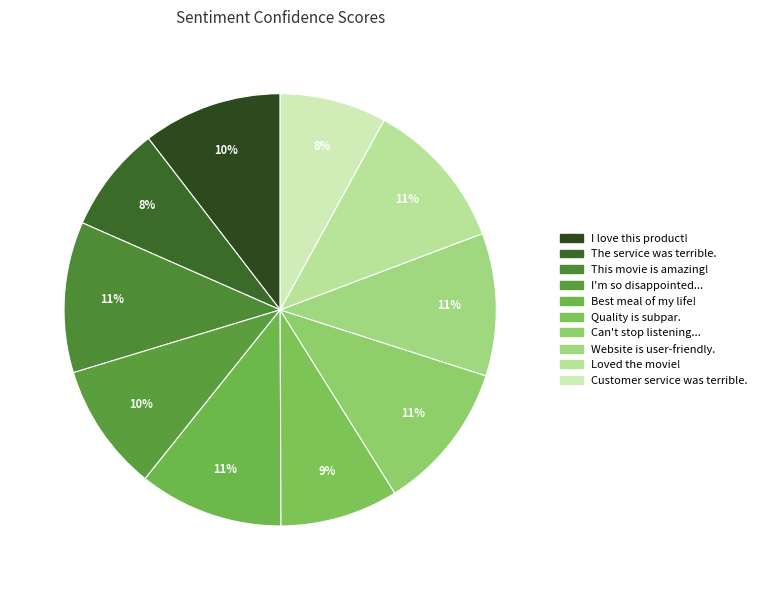

Count the number of slices in the pie.

10